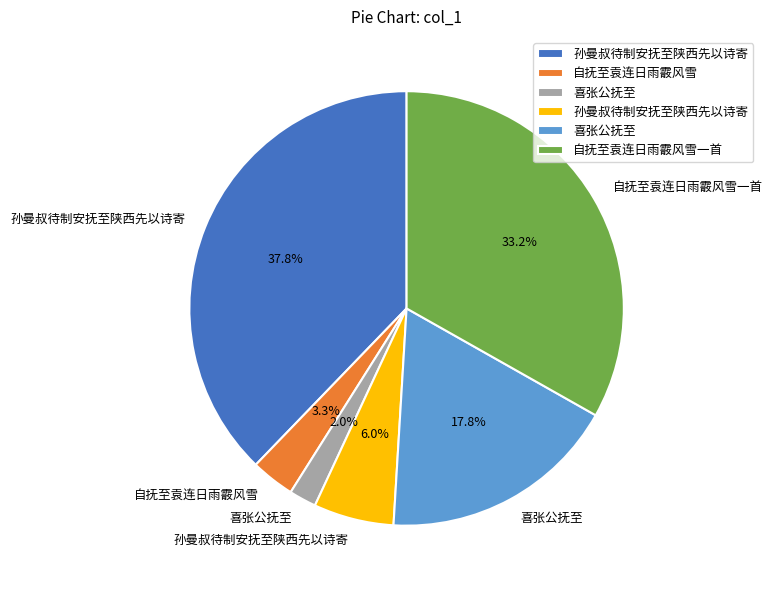

Does any single category account for the majority?

No